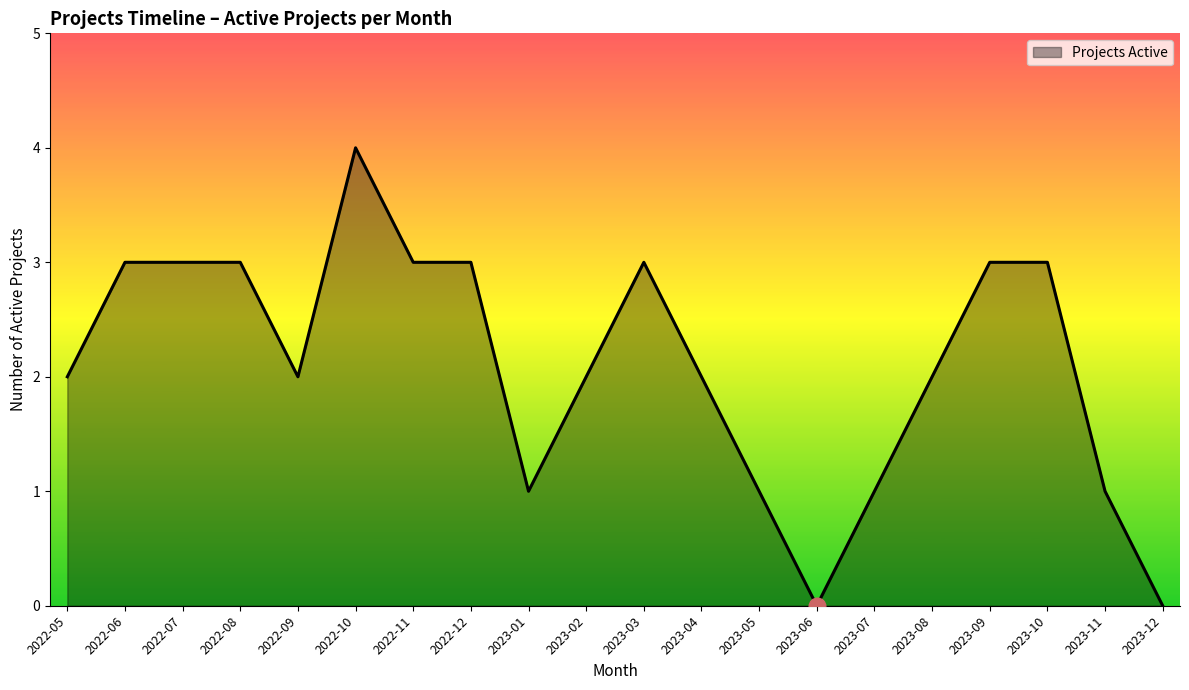

What position from the left is 2023-08?

16